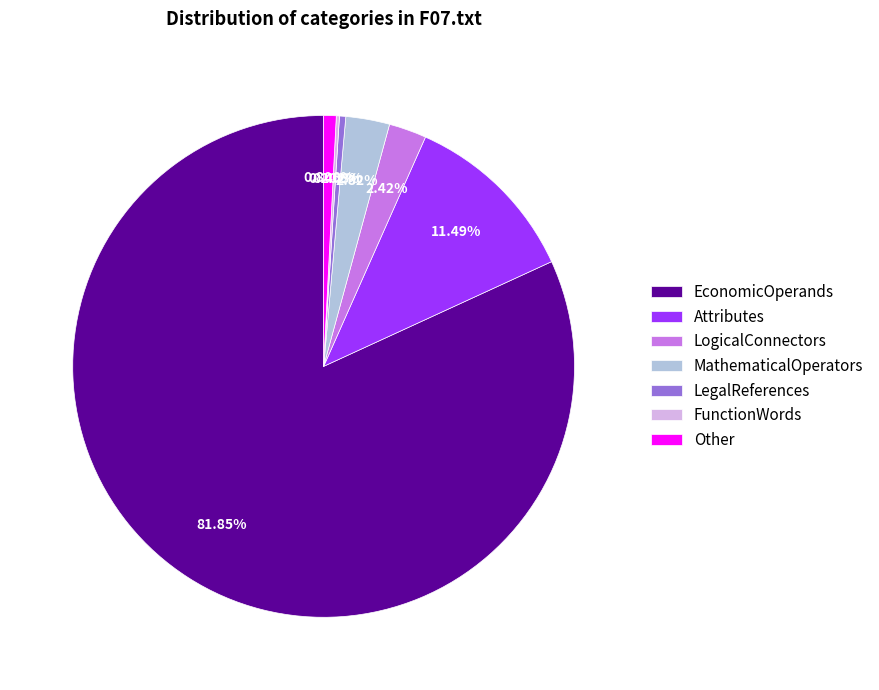

Does any single category account for the majority?

Yes